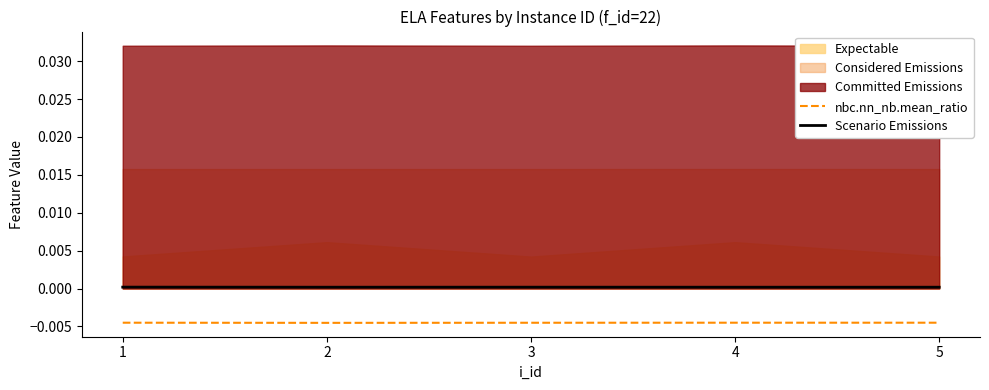

At which category is the sum across all series the highest?

1